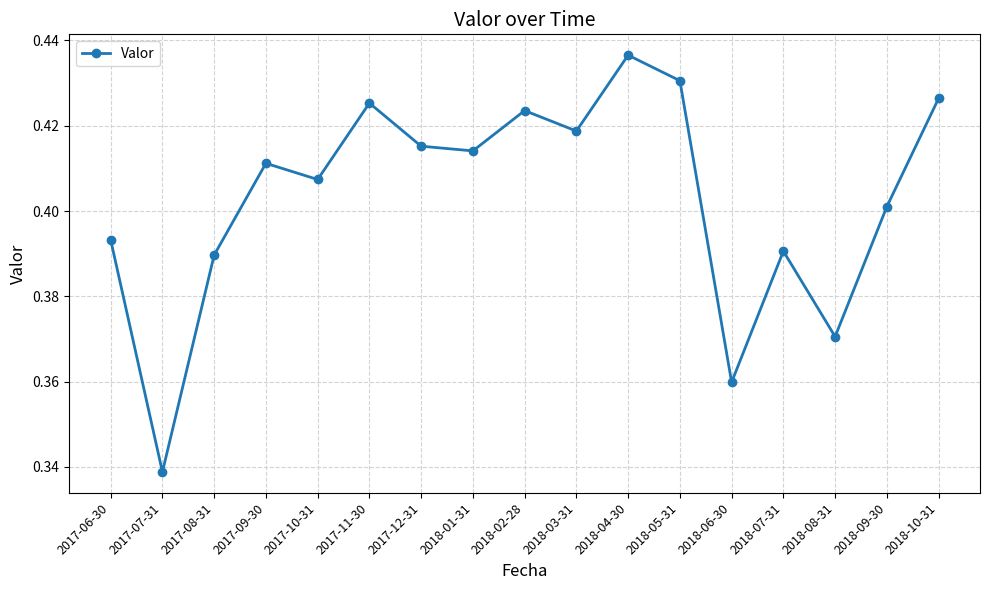

Which label corresponds to the largest value in the chart?

2018-04-30